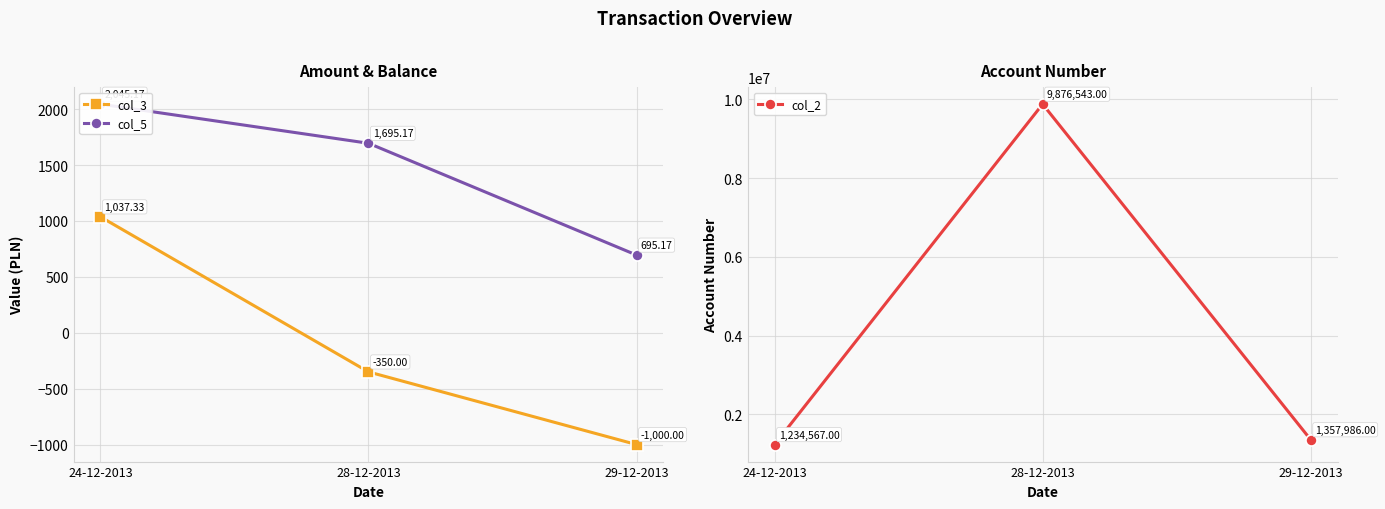

At which label does col_3 reach its peak?

24-12-2013